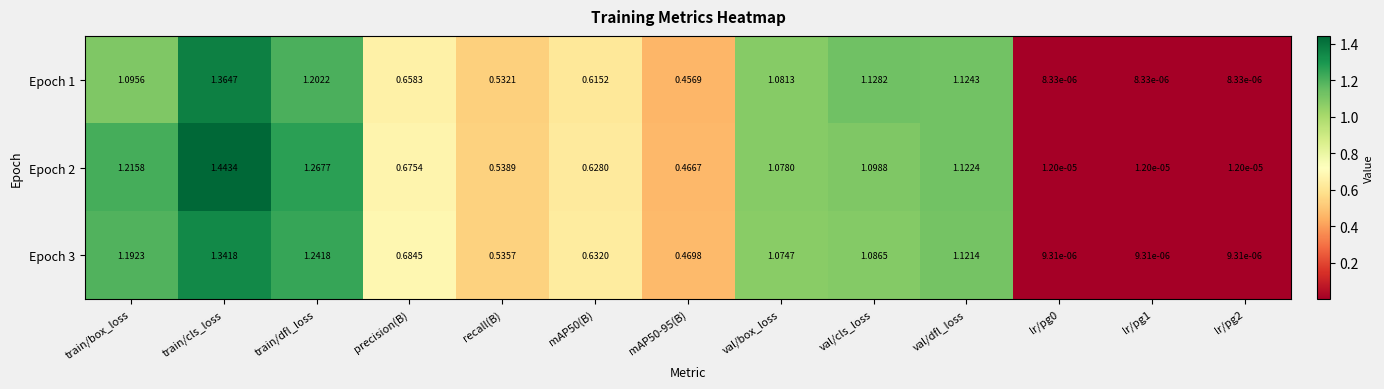

Which category has the highest value in the Epoch 3 series?

train/cls_loss